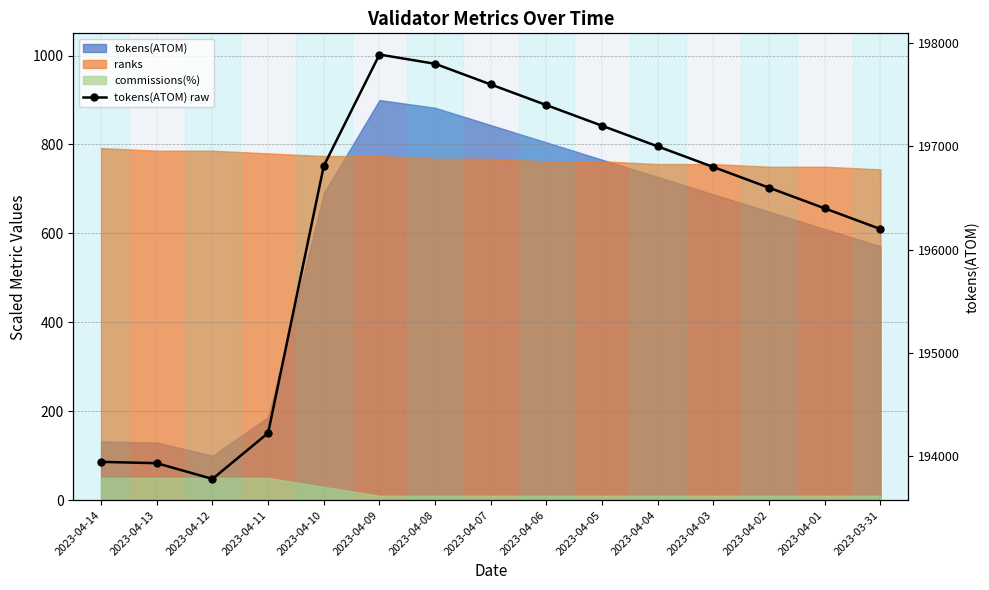

The chart shows a value of 193946.0 at 2023-04-14. True or false?

True